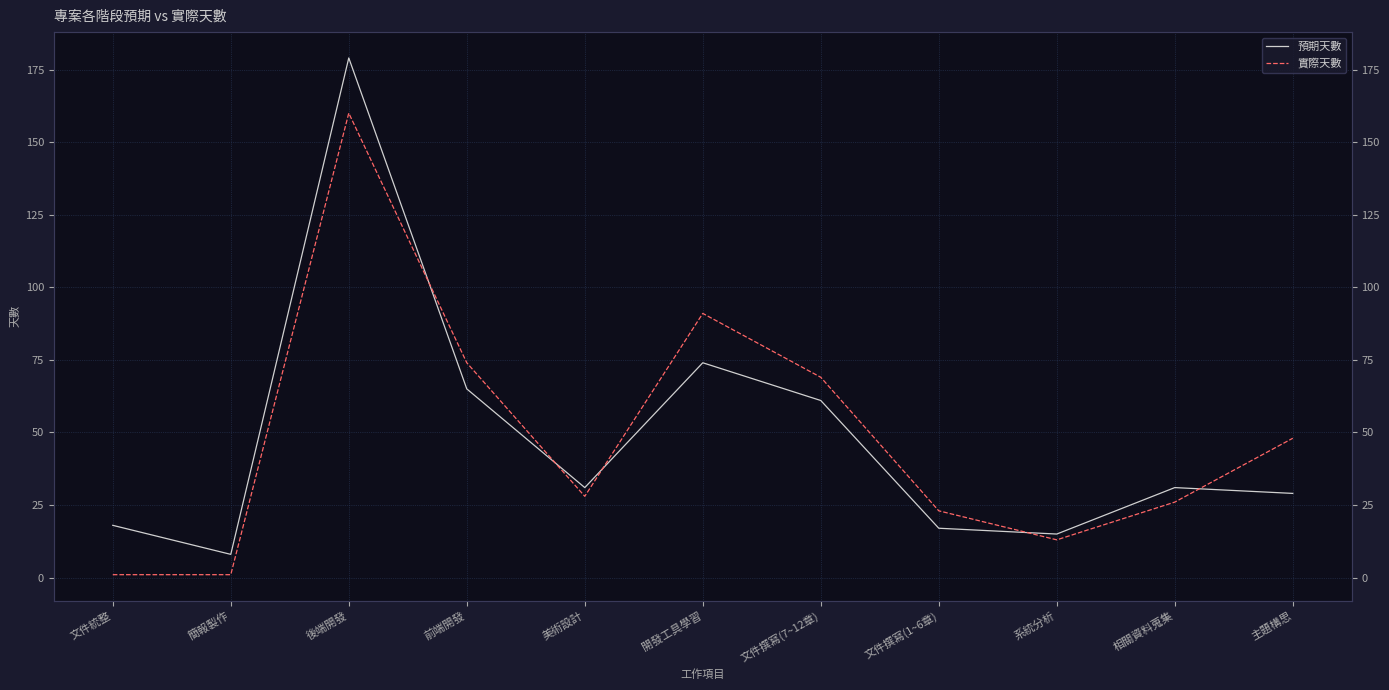

At 美術設計, list the series in order from largest to smallest.

預期天數, 實際天數